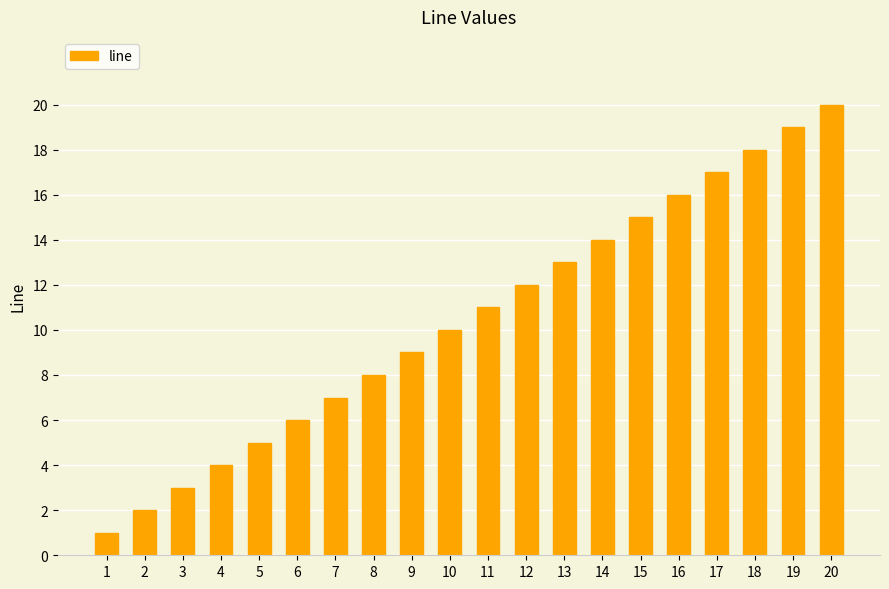

How many data points does each series have?

20